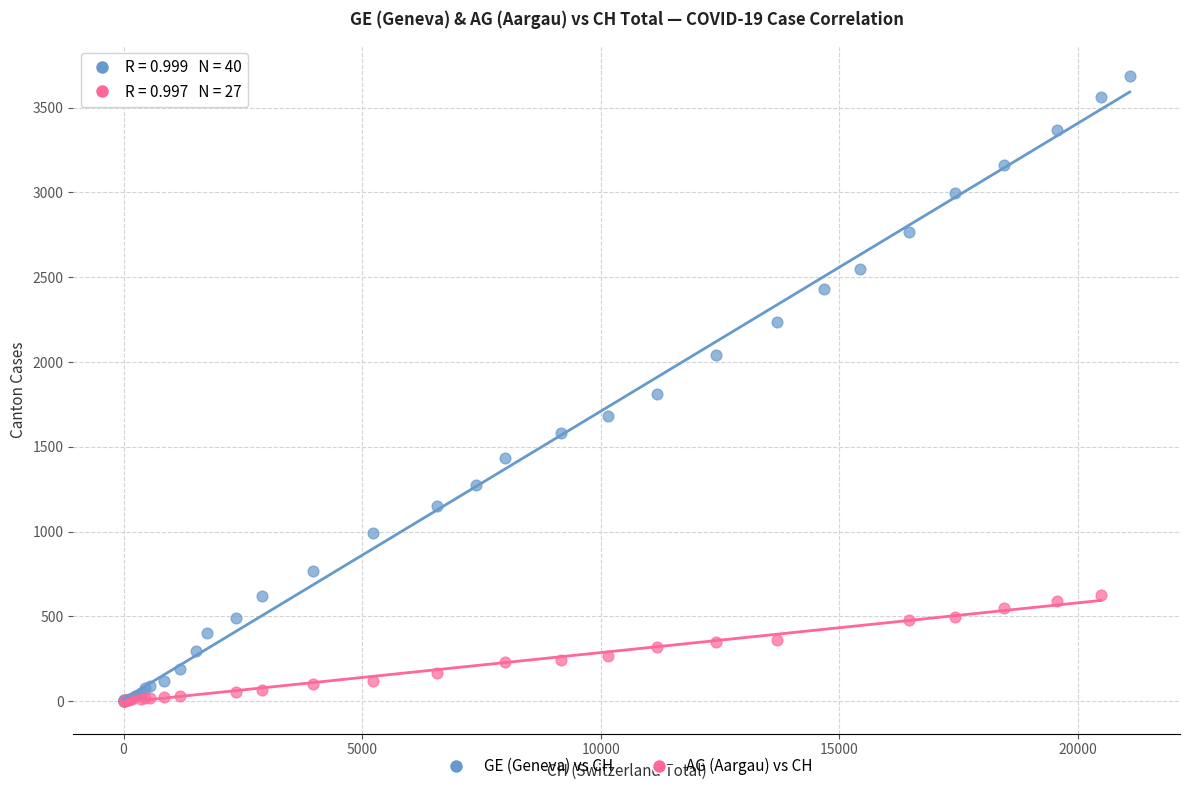

Which series reaches the maximum Y coordinate?

GE (Geneva) vs CH